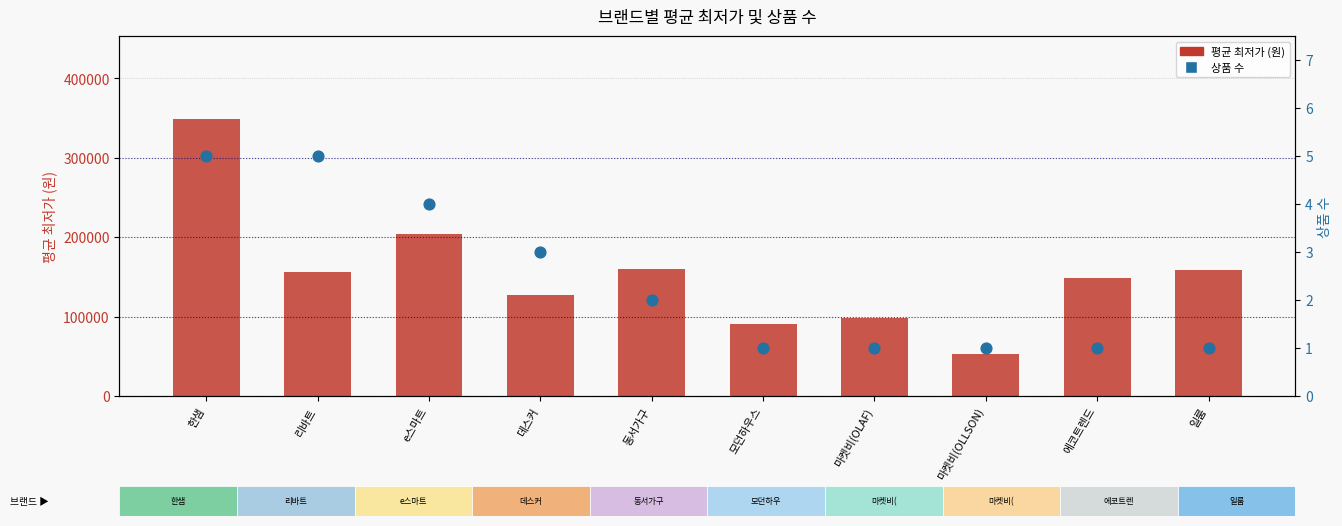

Is the value of 상품 수 at 한샘 greater than the value of 평균 최저가 (원) at 일룸?

No